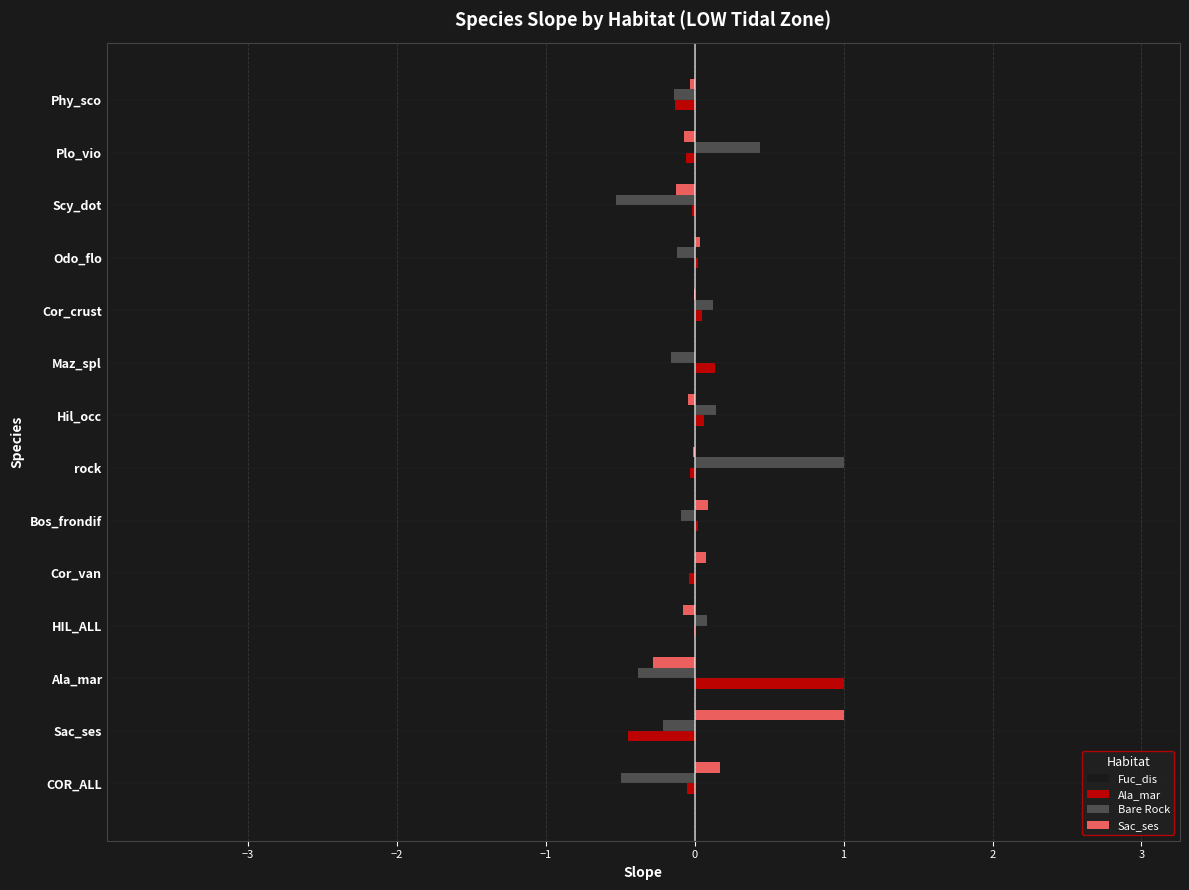

What is the highest value of the Fuc_dis series?

2.9